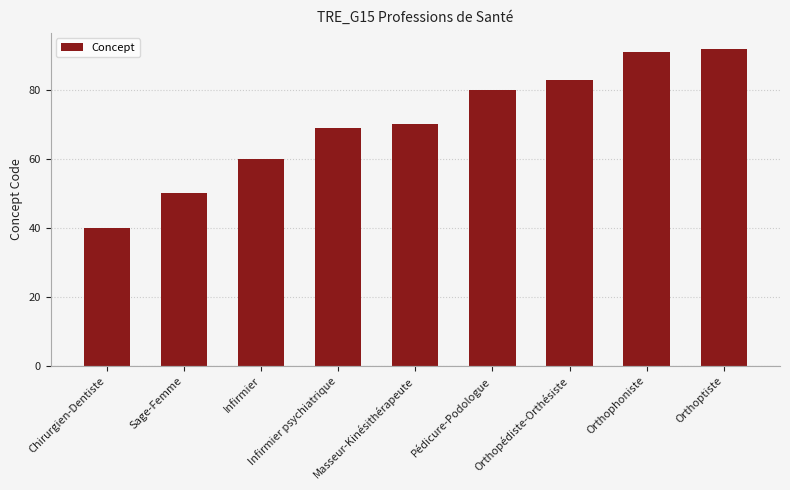

What is the value of the 4th bar from the left?

69